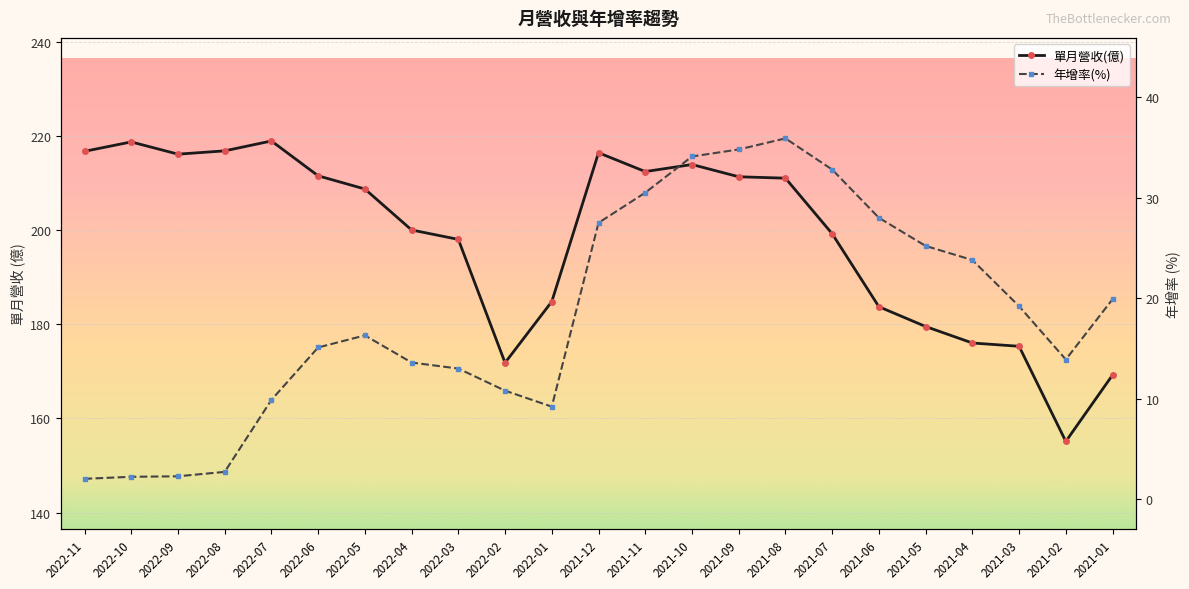

The 年增率(%) series shows 28.0 at 2021-06. True or false?

True